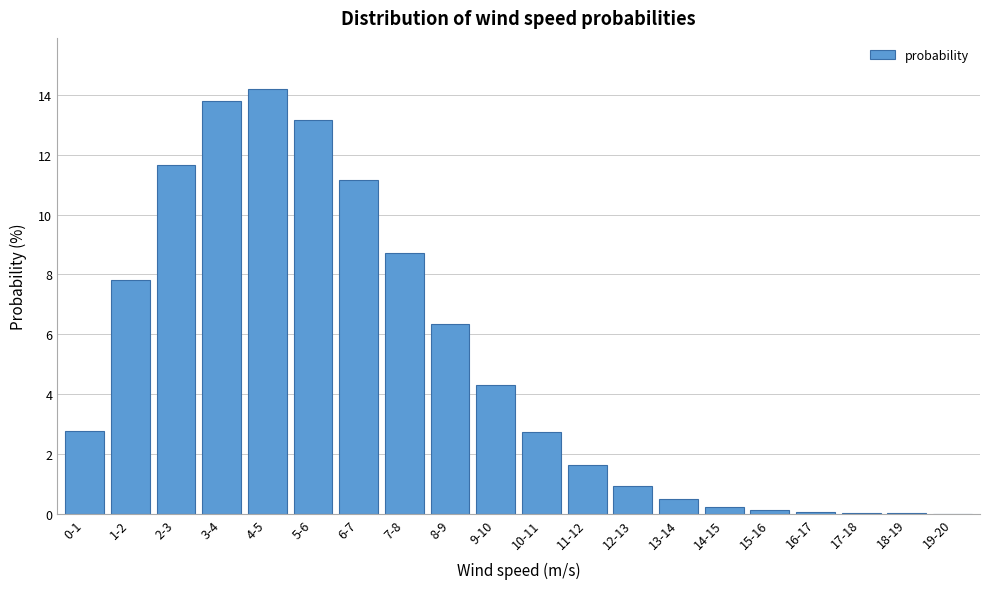

What is the sum of the values at 3-4 and 0-1?

16.5